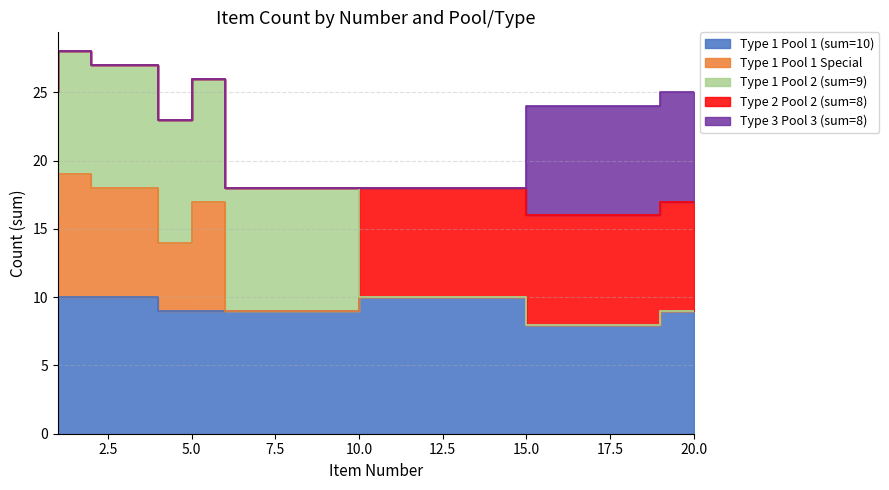

How many data points in pool_2_type_2 are less than 8?

10